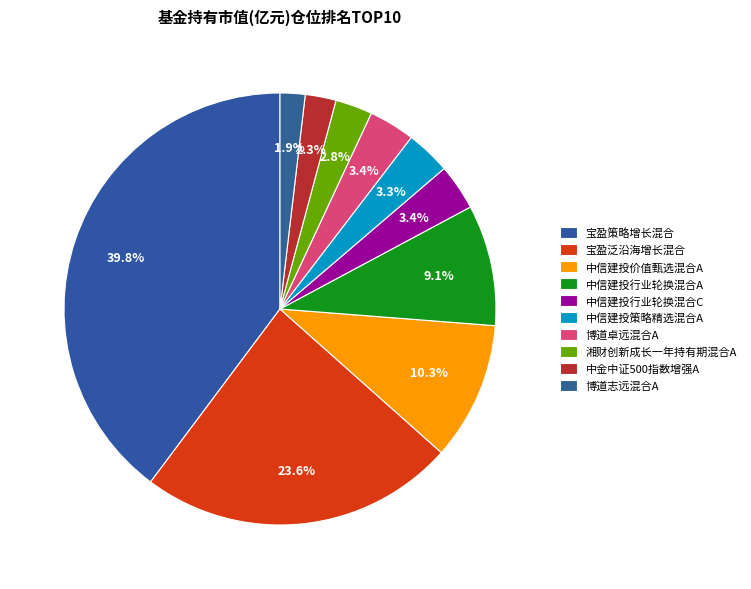

Count the number of slices in the pie.

10